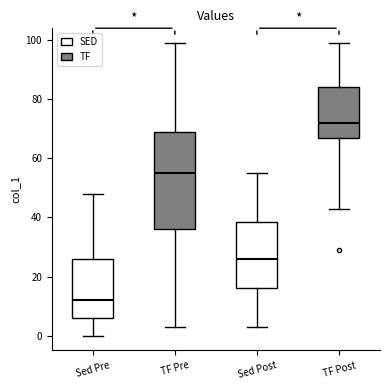

Which box's median line is the highest?

TF Post